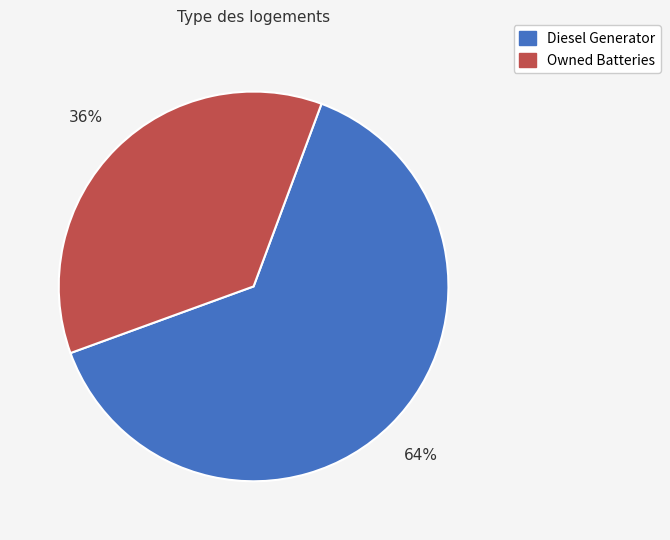

Does any single category account for the majority?

Yes